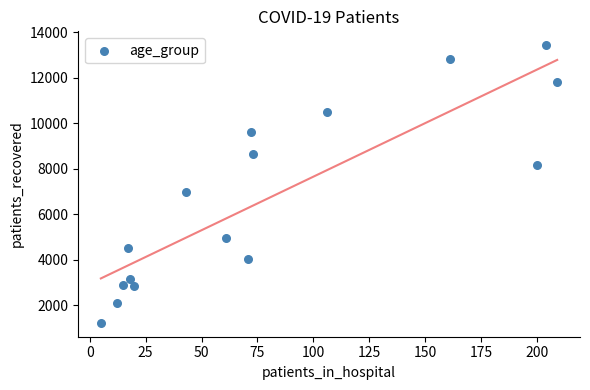

What is the range of X values (max minus min)?

204